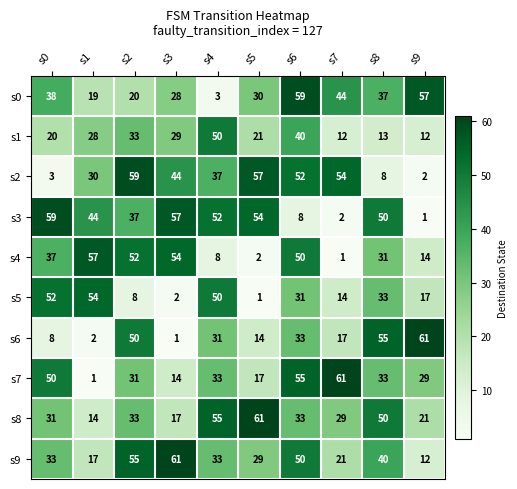

Is the value of s5 at s5 greater than the value of s6 at s1?

No